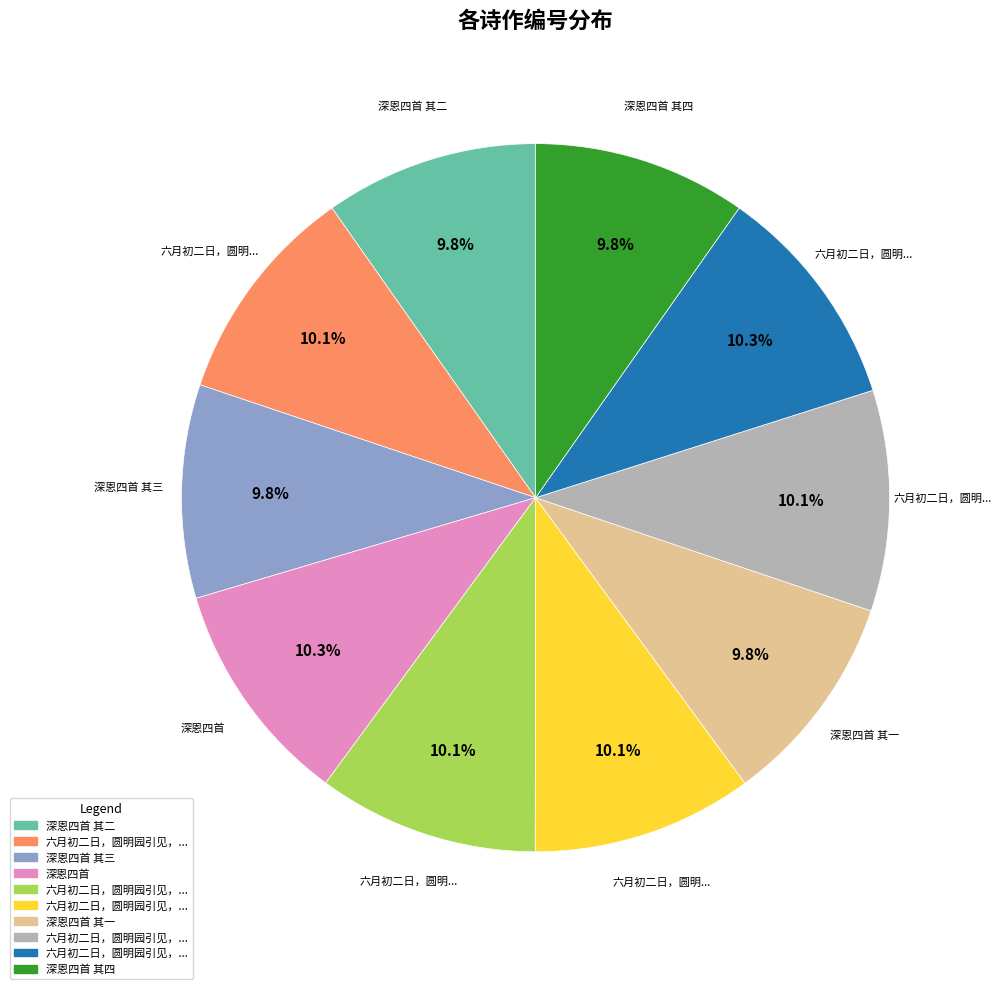

Is there a majority slice in this chart?

No